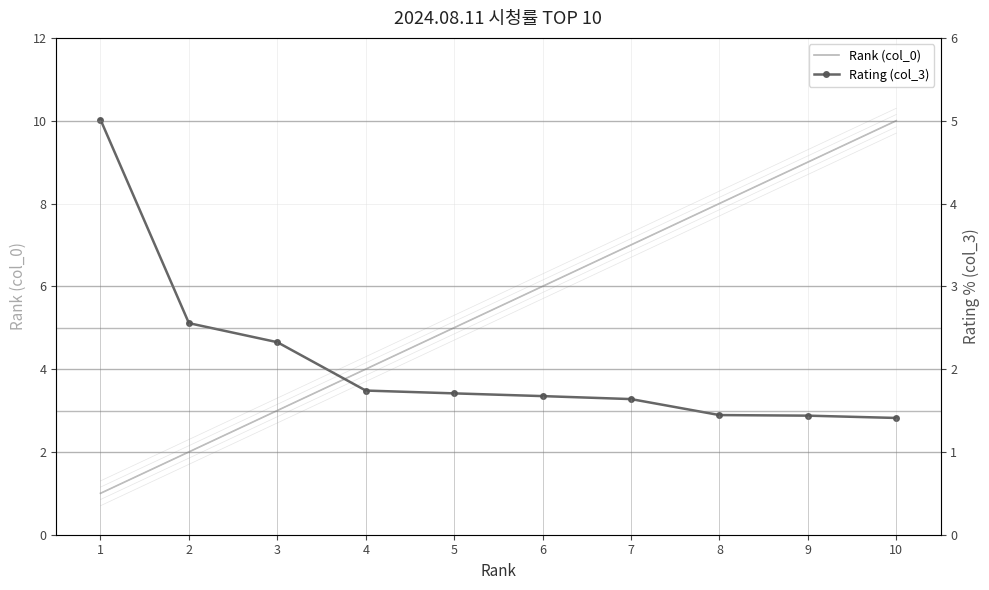

What is the spread (max minus min) of values at 10?

8.6